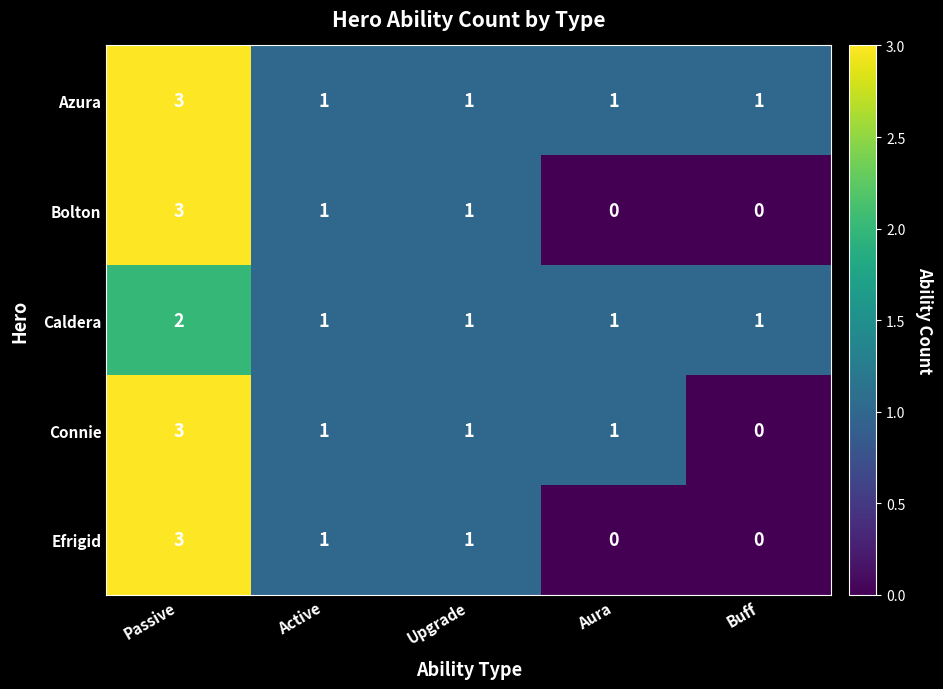

The value of Azura at Buff is 0. True or false?

False